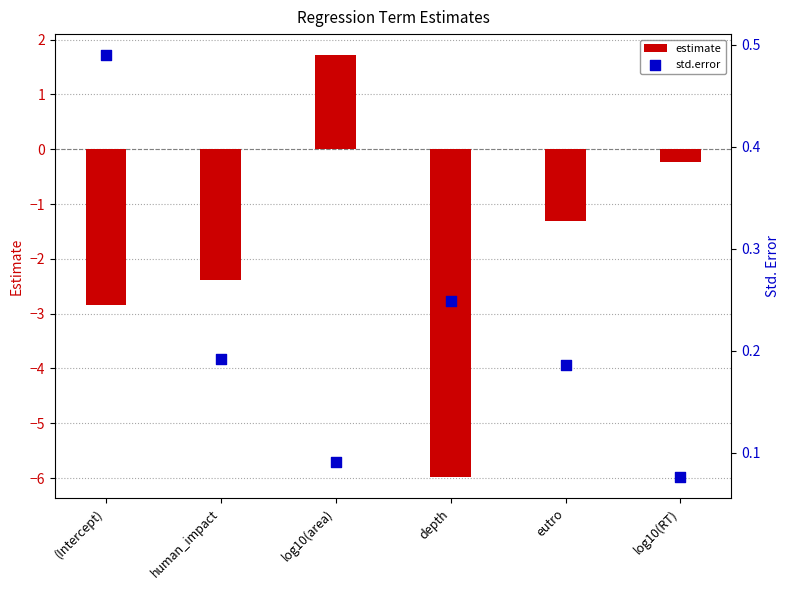

At which category is the sum across all series the highest?

log10(area)